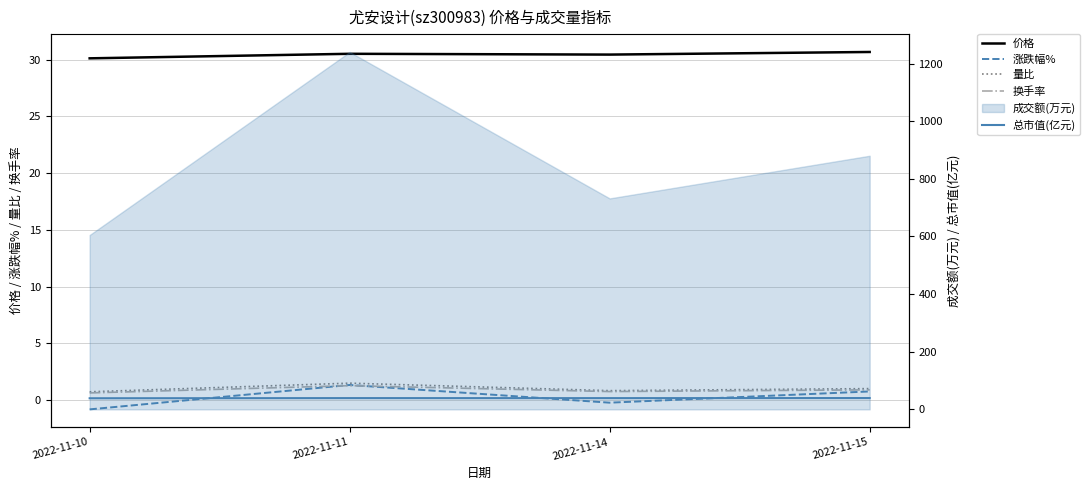

Which series has the largest range (max minus min)?

涨跌幅%